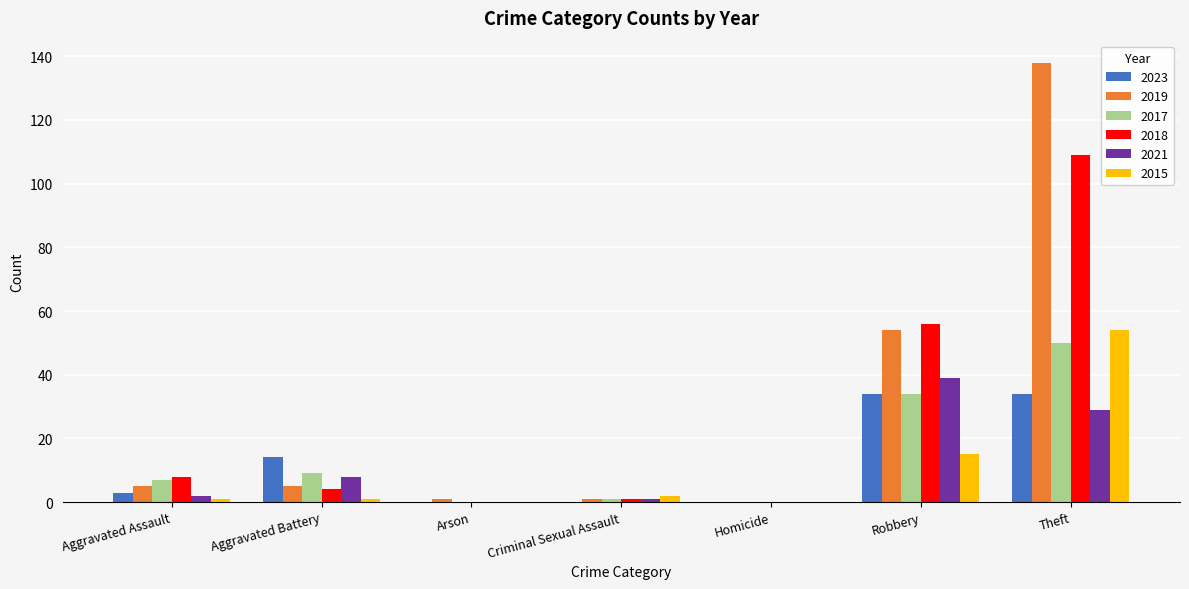

Is the value of 2015 at Criminal Sexual Assault greater than the value of 2017 at Aggravated Battery?

No